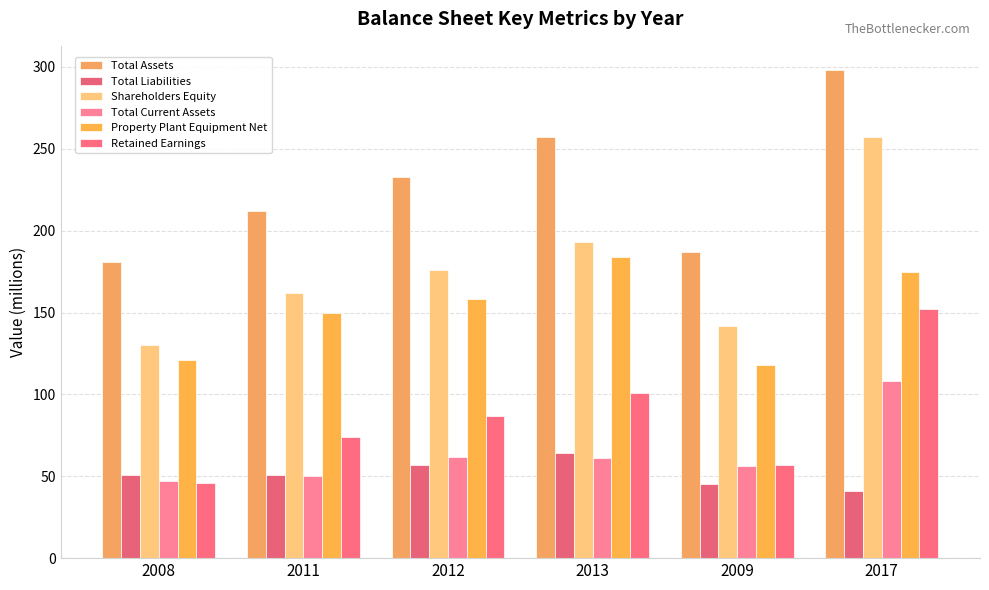

What is the difference between the second highest and second lowest values in the Property Plant Equipment Net series?

54